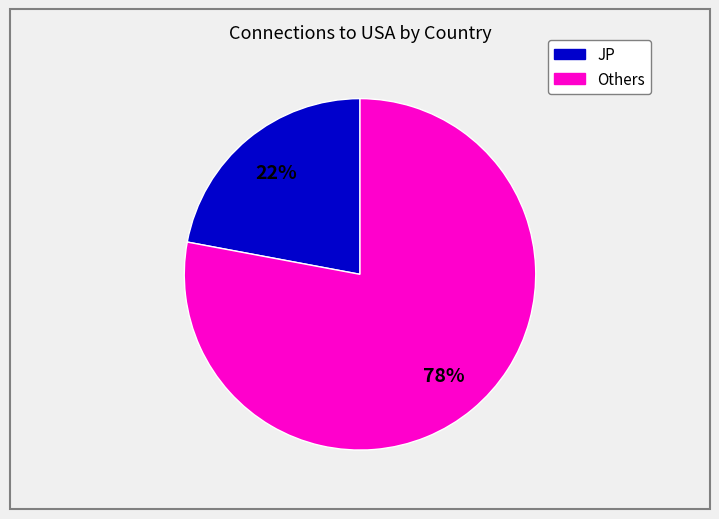

To the nearest percent, what is the average slice percentage?

50%